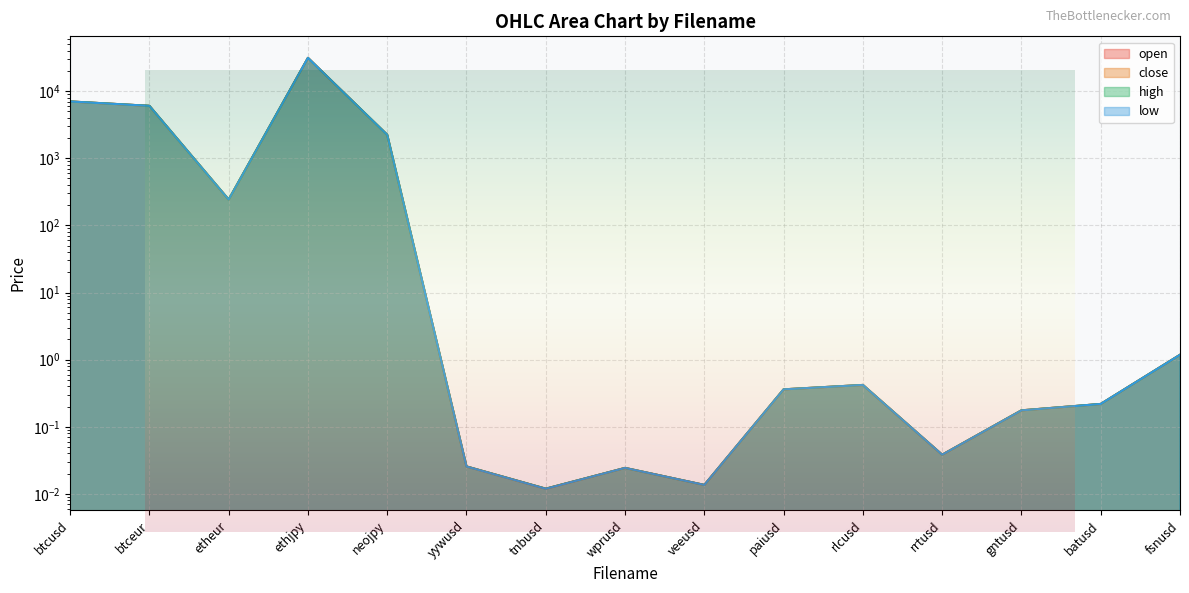

What position from the left is rlcusd?

11